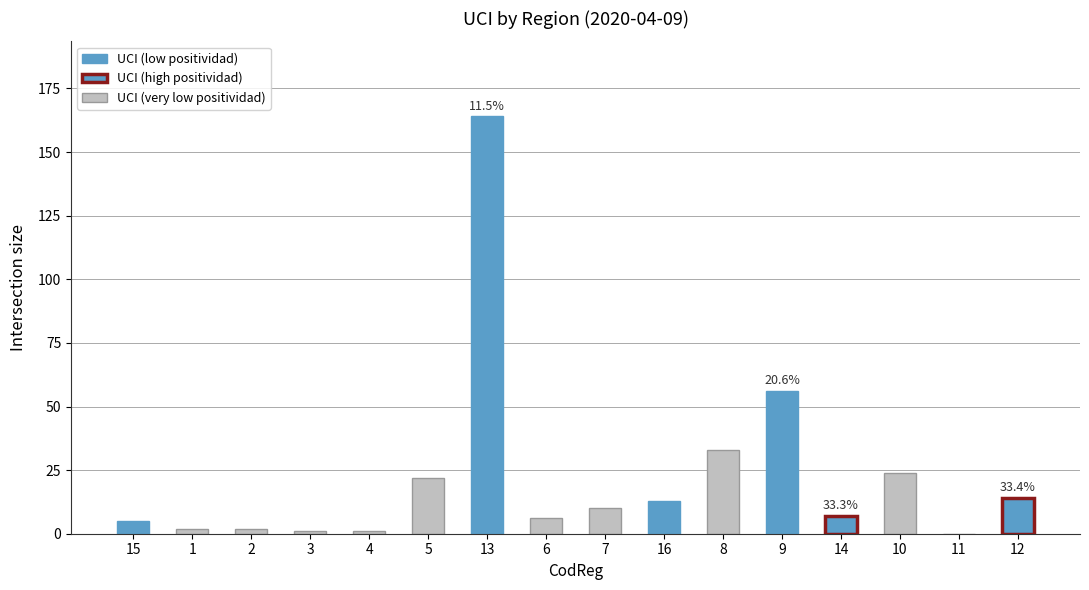

Reading left to right, extract all data points from this chart.

5	2	2	1	1	22	164	6	10	13	33	56	7	24	0	14